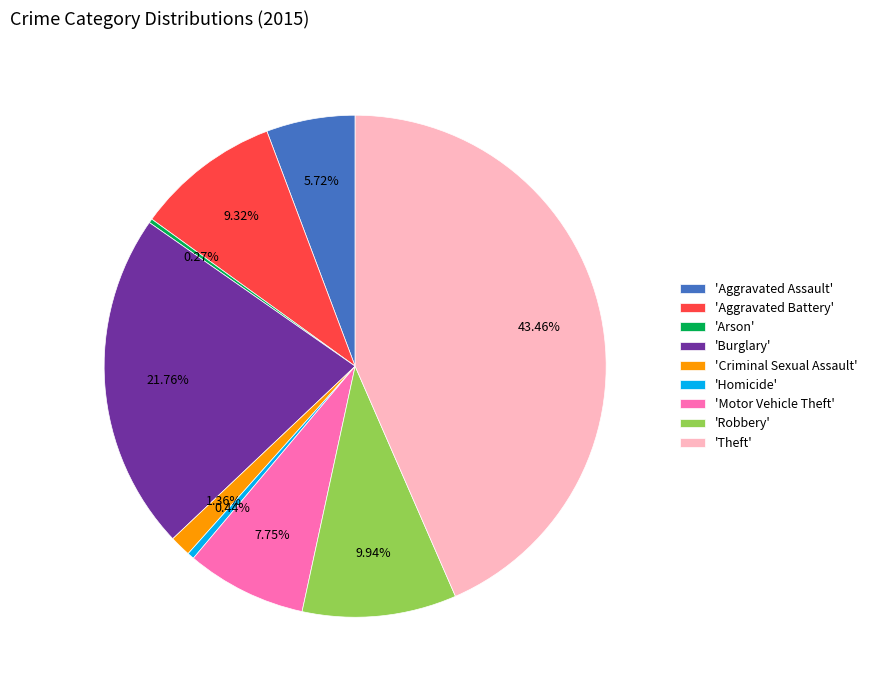

Does any single category account for the majority?

No